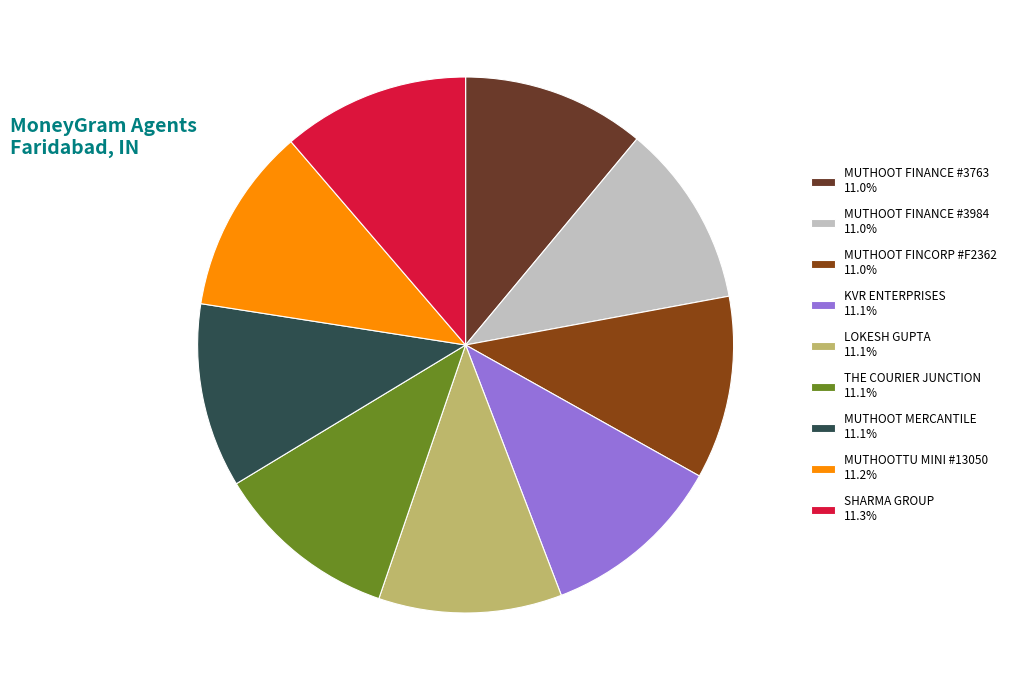

Combined, do KVR ENTERPRISES 11.1% and MUTHOOTTU MINI #13050 11.2% account for over 50%?

No